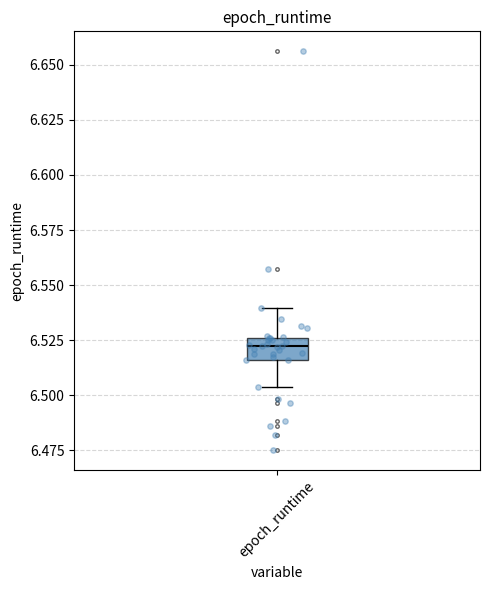

Read this box plot against the y-axis: the position of the median line, the range covered by the box, and the ends of both whiskers. The values are not printed on the chart, so give them approximately, as read against the axis.

median 6.520, box 6.515 to 6.525, whiskers 6.505 to 6.540